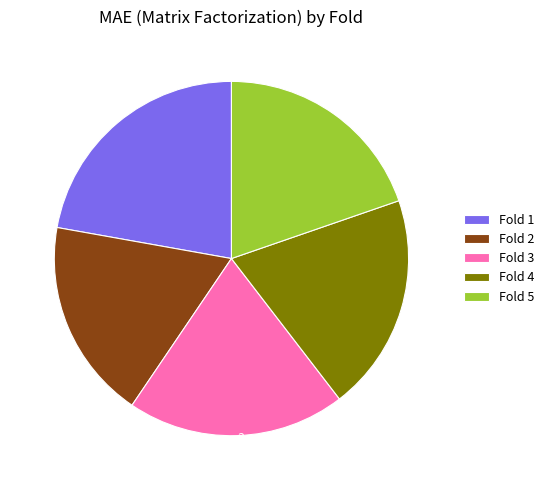

What percentage is the 3 slice, to the nearest percent?

20%